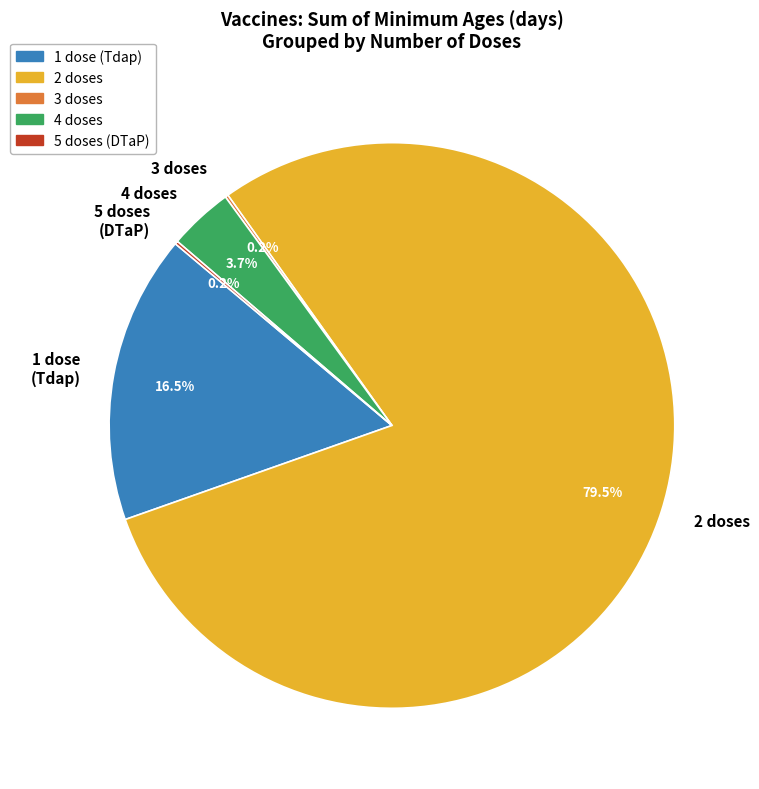

Which category has the biggest portion of the pie?

2 doses